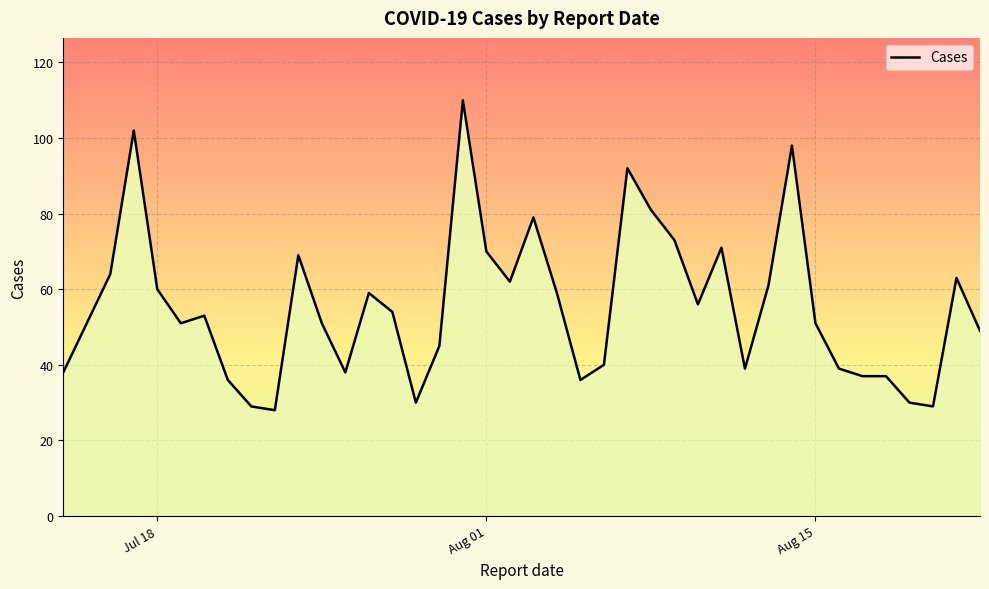

What is the difference between the maximum and minimum values?

82